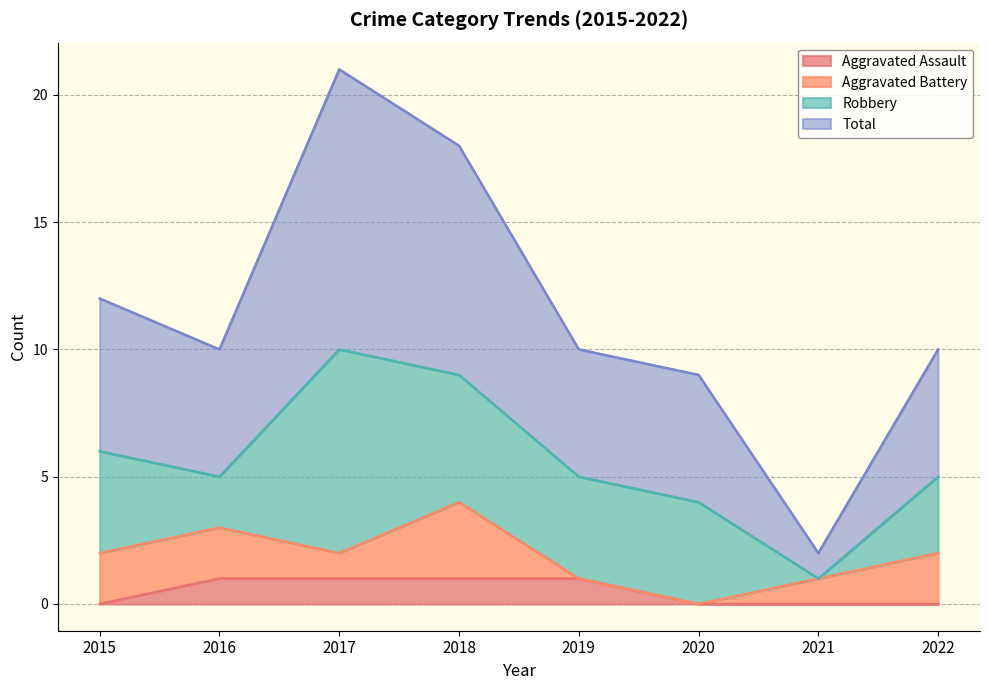

The value of Aggravated Assault at 2019 is 2. True or false?

False